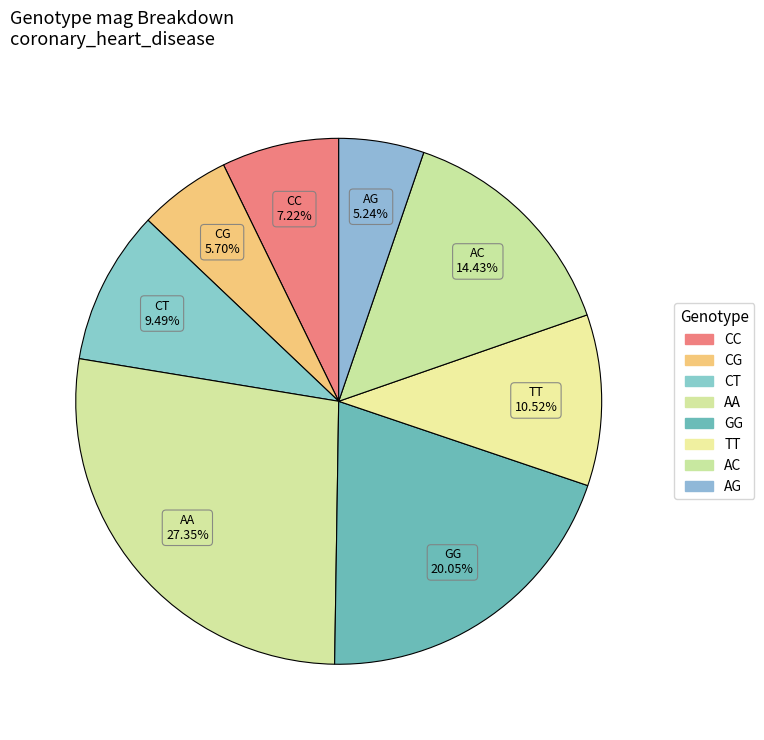

How many slices are in this pie chart?

8